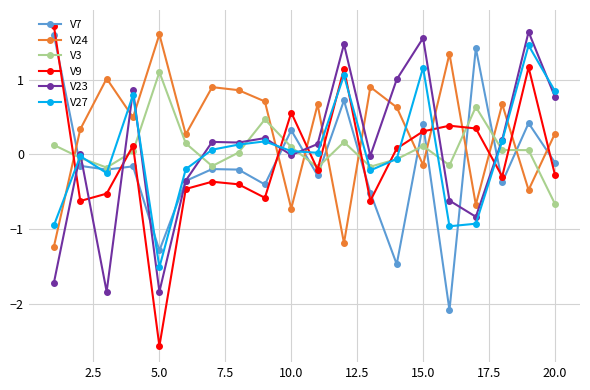

True or false: V9 and V3 intersect in this chart.

True